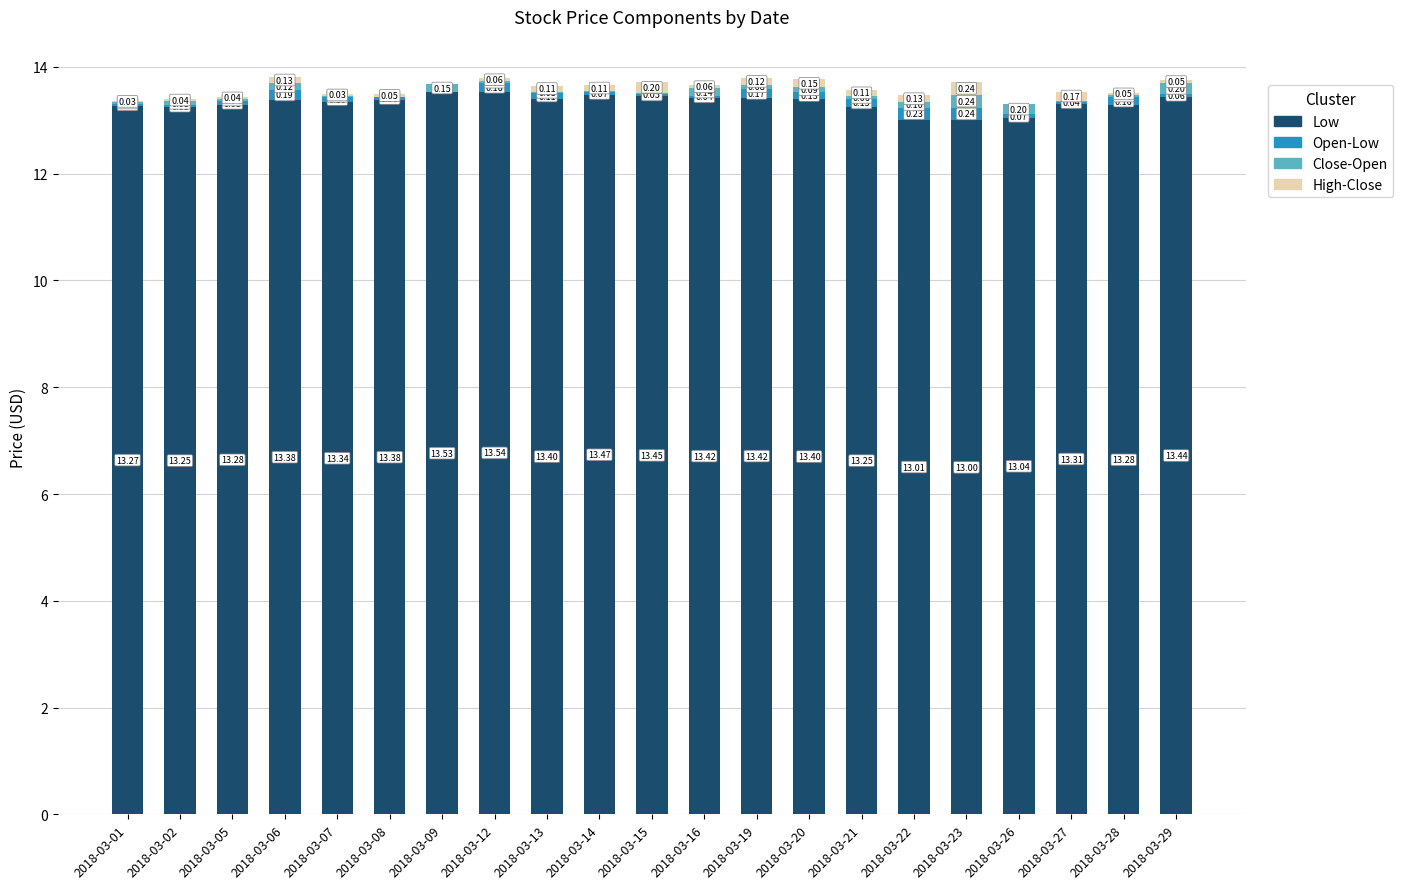

Does the chart contain stacked bars?

Yes